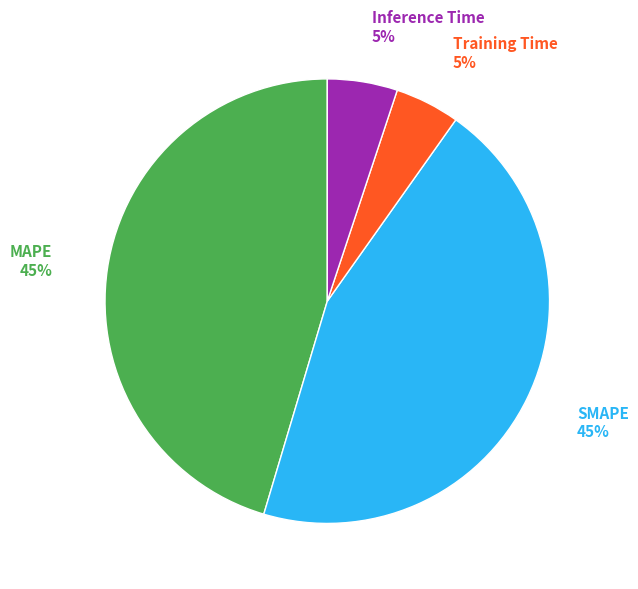

Does any single category account for the majority?

No